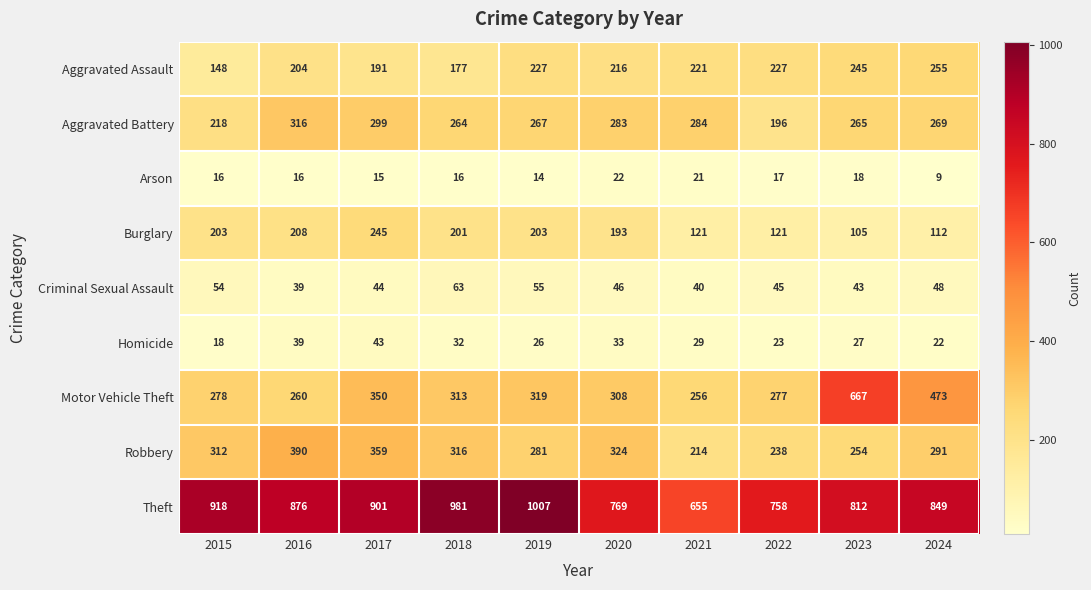

Where does the Motor Vehicle Theft series first go above 313?

2017